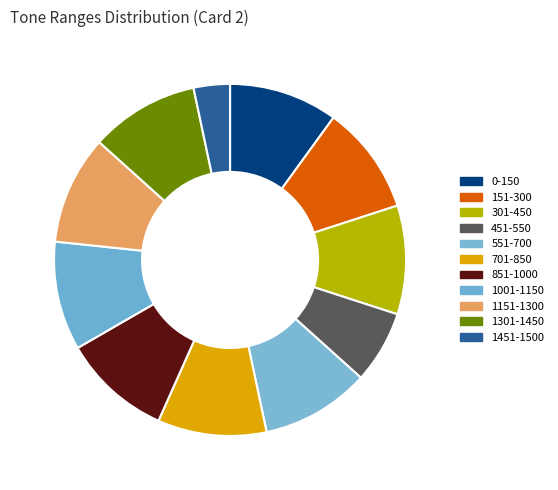

The 701-850 slice represents 18% of the pie. True or false?

False